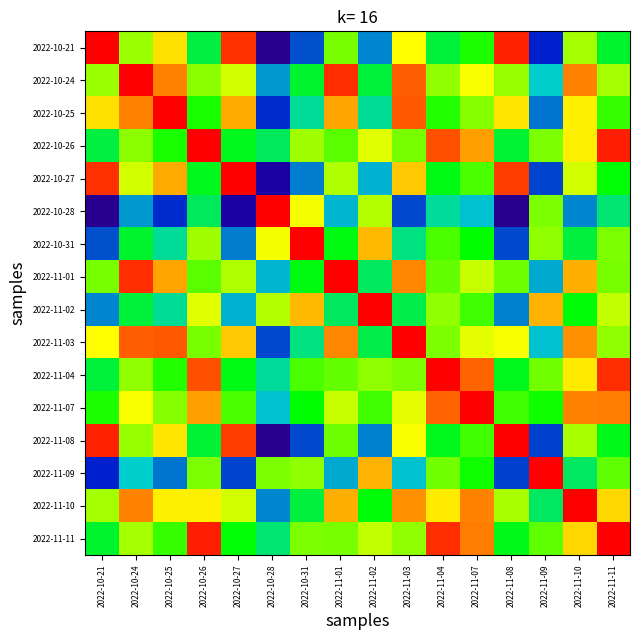

Reading right to left, list all the values displayed in this chart.

2022-10-21: 2022-11-11=0.6	2022-11-10=0.7	2022-11-09=0.2	2022-11-08=1.0	2022-11-07=0.6	2022-11-04=0.5	2022-11-03=0.8	2022-11-02=0.3	2022-11-01=0.7	2022-10-31=0.3	2022-10-28=0.1	2022-10-27=1.0	2022-10-26=0.5	2022-10-25=0.8	2022-10-24=0.7	2022-10-21=1.0
2022-10-24: 2022-11-11=0.7	2022-11-10=0.9	2022-11-09=0.4	2022-11-08=0.7	2022-11-07=0.8	2022-11-04=0.7	2022-11-03=0.9	2022-11-02=0.5	2022-11-01=1.0	2022-10-31=0.6	2022-10-28=0.3	2022-10-27=0.8	2022-10-26=0.7	2022-10-25=0.9	2022-10-24=1.0	2022-10-21=0.7
2022-10-25: 2022-11-11=0.6	2022-11-10=0.8	2022-11-09=0.3	2022-11-08=0.8	2022-11-07=0.7	2022-11-04=0.6	2022-11-03=0.9	2022-11-02=0.5	2022-11-01=0.9	2022-10-31=0.5	2022-10-28=0.2	2022-10-27=0.9	2022-10-26=0.6	2022-10-25=1.0	2022-10-24=0.9	2022-10-21=0.8
2022-10-26: 2022-11-11=1.0	2022-11-10=0.8	2022-11-09=0.7	2022-11-08=0.5	2022-11-07=0.9	2022-11-04=0.9	2022-11-03=0.7	2022-11-02=0.8	2022-11-01=0.7	2022-10-31=0.7	2022-10-28=0.5	2022-10-27=0.6	2022-10-26=1.0	2022-10-25=0.6	2022-10-24=0.7	2022-10-21=0.5
2022-10-27: 2022-11-11=0.6	2022-11-10=0.8	2022-11-09=0.3	2022-11-08=1.0	2022-11-07=0.7	2022-11-04=0.6	2022-11-03=0.8	2022-11-02=0.4	2022-11-01=0.7	2022-10-31=0.3	2022-10-28=0.1	2022-10-27=1.0	2022-10-26=0.6	2022-10-25=0.9	2022-10-24=0.8	2022-10-21=1.0
2022-10-28: 2022-11-11=0.5	2022-11-10=0.3	2022-11-09=0.7	2022-11-08=0.1	2022-11-07=0.4	2022-11-04=0.5	2022-11-03=0.3	2022-11-02=0.7	2022-11-01=0.4	2022-10-31=0.8	2022-10-28=1.0	2022-10-27=0.1	2022-10-26=0.5	2022-10-25=0.2	2022-10-24=0.3	2022-10-21=0.1
2022-10-31: 2022-11-11=0.7	2022-11-10=0.5	2022-11-09=0.7	2022-11-08=0.3	2022-11-07=0.6	2022-11-04=0.7	2022-11-03=0.5	2022-11-02=0.9	2022-11-01=0.6	2022-10-31=1.0	2022-10-28=0.8	2022-10-27=0.3	2022-10-26=0.7	2022-10-25=0.5	2022-10-24=0.6	2022-10-21=0.3
2022-11-01: 2022-11-11=0.7	2022-11-10=0.9	2022-11-09=0.4	2022-11-08=0.7	2022-11-07=0.8	2022-11-04=0.7	2022-11-03=0.9	2022-11-02=0.5	2022-11-01=1.0	2022-10-31=0.6	2022-10-28=0.4	2022-10-27=0.7	2022-10-26=0.7	2022-10-25=0.9	2022-10-24=1.0	2022-10-21=0.7
2022-11-02: 2022-11-11=0.8	2022-11-10=0.6	2022-11-09=0.9	2022-11-08=0.3	2022-11-07=0.7	2022-11-04=0.7	2022-11-03=0.5	2022-11-02=1.0	2022-11-01=0.5	2022-10-31=0.9	2022-10-28=0.7	2022-10-27=0.4	2022-10-26=0.8	2022-10-25=0.5	2022-10-24=0.5	2022-10-21=0.3
2022-11-03: 2022-11-11=0.7	2022-11-10=0.9	2022-11-09=0.4	2022-11-08=0.8	2022-11-07=0.8	2022-11-04=0.7	2022-11-03=1.0	2022-11-02=0.5	2022-11-01=0.9	2022-10-31=0.5	2022-10-28=0.3	2022-10-27=0.8	2022-10-26=0.7	2022-10-25=0.9	2022-10-24=0.9	2022-10-21=0.8
2022-11-04: 2022-11-11=1.0	2022-11-10=0.8	2022-11-09=0.7	2022-11-08=0.6	2022-11-07=0.9	2022-11-04=1.0	2022-11-03=0.7	2022-11-02=0.7	2022-11-01=0.7	2022-10-31=0.7	2022-10-28=0.5	2022-10-27=0.6	2022-10-26=0.9	2022-10-25=0.6	2022-10-24=0.7	2022-10-21=0.5
2022-11-07: 2022-11-11=0.9	2022-11-10=0.9	2022-11-09=0.6	2022-11-08=0.7	2022-11-07=1.0	2022-11-04=0.9	2022-11-03=0.8	2022-11-02=0.7	2022-11-01=0.8	2022-10-31=0.6	2022-10-28=0.4	2022-10-27=0.7	2022-10-26=0.9	2022-10-25=0.7	2022-10-24=0.8	2022-10-21=0.6
2022-11-08: 2022-11-11=0.6	2022-11-10=0.7	2022-11-09=0.3	2022-11-08=1.0	2022-11-07=0.7	2022-11-04=0.6	2022-11-03=0.8	2022-11-02=0.3	2022-11-01=0.7	2022-10-31=0.3	2022-10-28=0.1	2022-10-27=1.0	2022-10-26=0.5	2022-10-25=0.8	2022-10-24=0.7	2022-10-21=1.0
2022-11-09: 2022-11-11=0.7	2022-11-10=0.5	2022-11-09=1.0	2022-11-08=0.3	2022-11-07=0.6	2022-11-04=0.7	2022-11-03=0.4	2022-11-02=0.9	2022-11-01=0.4	2022-10-31=0.7	2022-10-28=0.7	2022-10-27=0.3	2022-10-26=0.7	2022-10-25=0.3	2022-10-24=0.4	2022-10-21=0.2
2022-11-10: 2022-11-11=0.8	2022-11-10=1.0	2022-11-09=0.5	2022-11-08=0.7	2022-11-07=0.9	2022-11-04=0.8	2022-11-03=0.9	2022-11-02=0.6	2022-11-01=0.9	2022-10-31=0.5	2022-10-28=0.3	2022-10-27=0.8	2022-10-26=0.8	2022-10-25=0.8	2022-10-24=0.9	2022-10-21=0.7
2022-11-11: 2022-11-11=1.0	2022-11-10=0.8	2022-11-09=0.7	2022-11-08=0.6	2022-11-07=0.9	2022-11-04=1.0	2022-11-03=0.7	2022-11-02=0.8	2022-11-01=0.7	2022-10-31=0.7	2022-10-28=0.5	2022-10-27=0.6	2022-10-26=1.0	2022-10-25=0.6	2022-10-24=0.7	2022-10-21=0.6